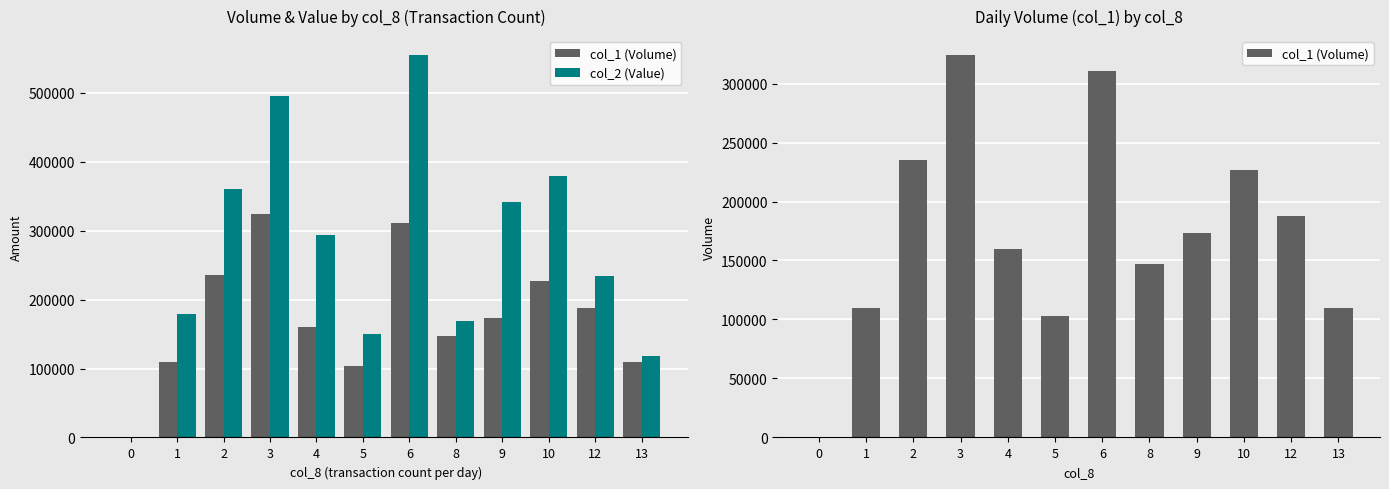

What is the difference between the col_2 (Value) values at 0 and 2?

360630